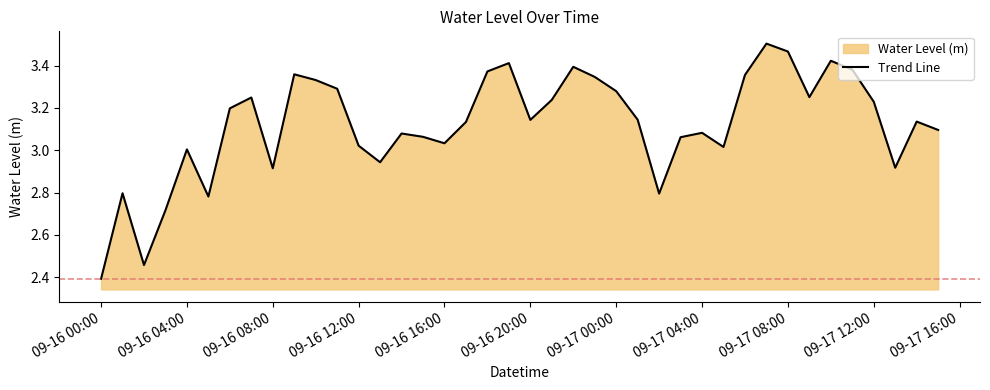

What is the smallest value displayed?

2.4